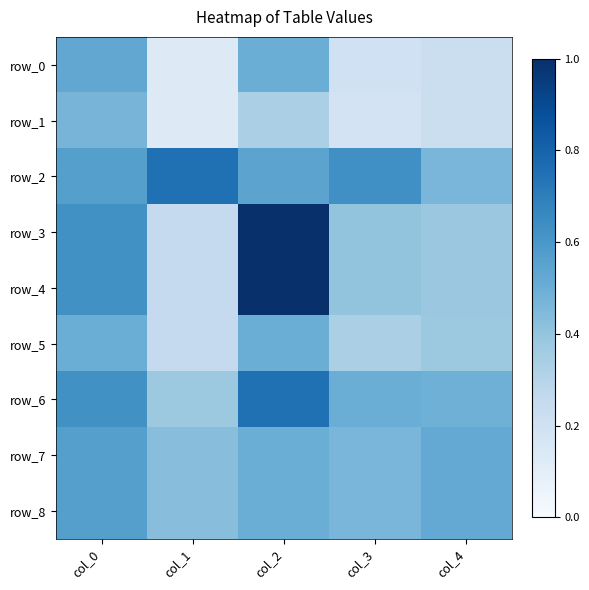

At how many categories does at least one series exceed 0?

5